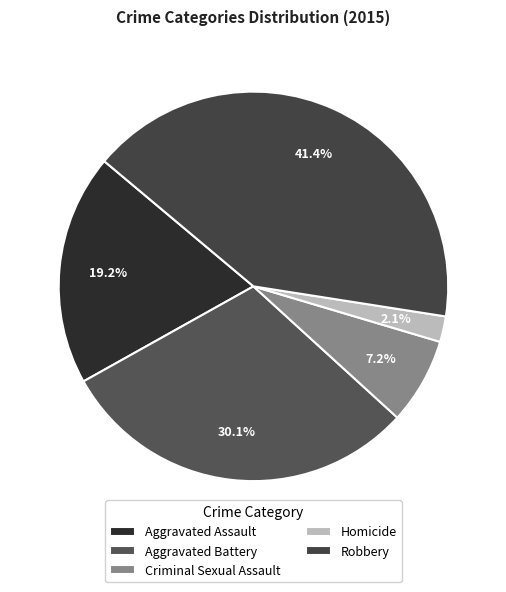

To the nearest percent, what is the difference between the largest and smallest slice percentages?

39%